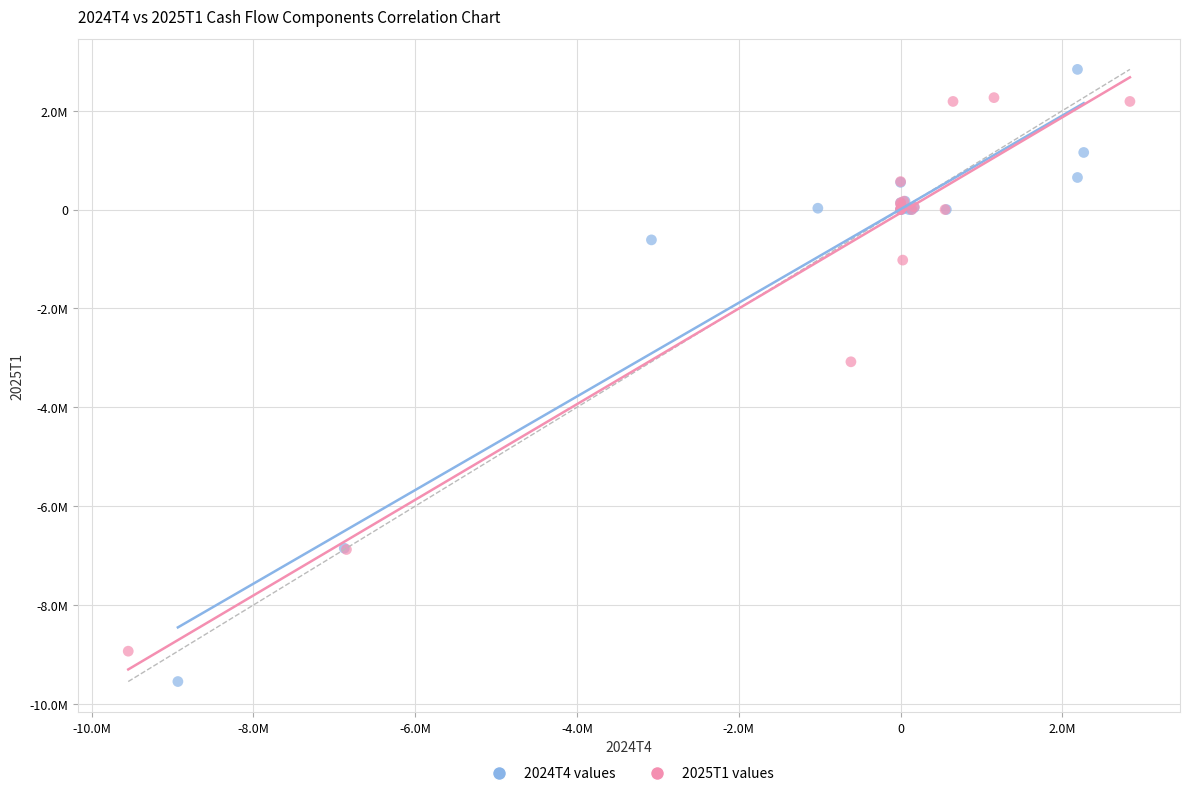

What are all the series names shown in the legend?

2024T4 values, 2025T1 values